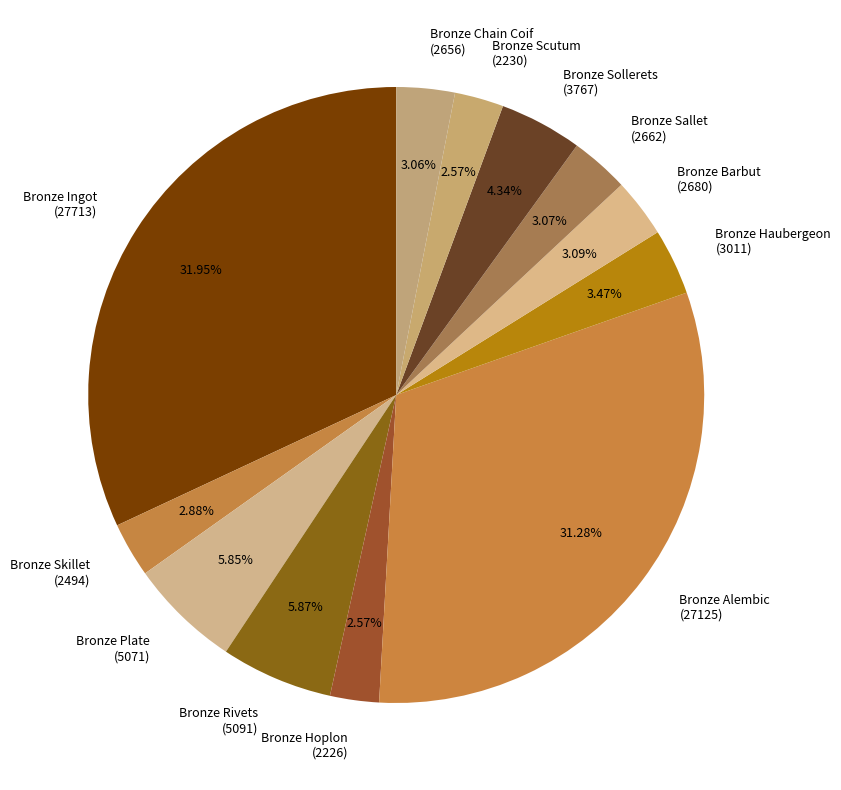

Is there any slice that represents more than half of the pie?

No